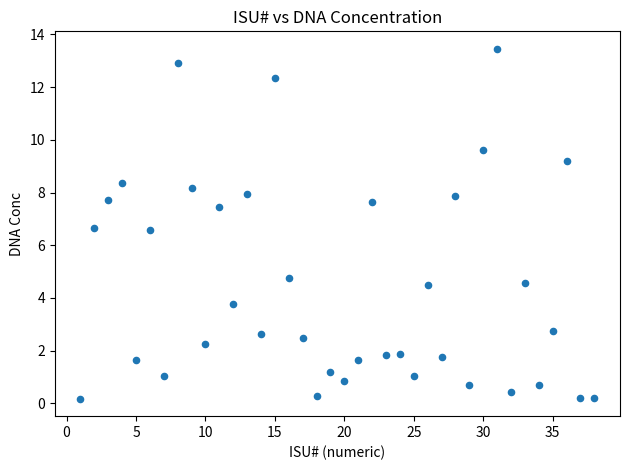

What is the range of X values (max minus min)?

37.0